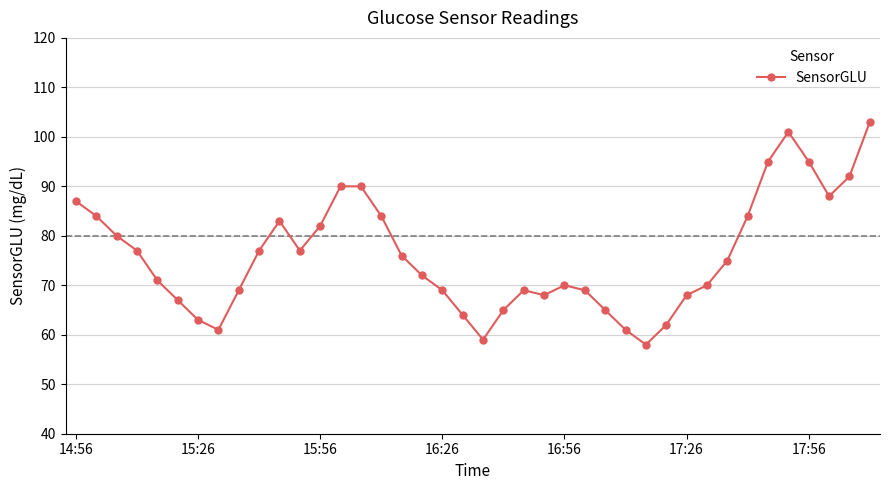

Reading right to left, extract all data points from this chart.

103	92	88	95	101	95	84	75	70	68	62	58	61	65	69	70	68	69	65	59	64	69	72	76	84	90	90	82	77	83	77	69	61	63	67	71	77	80	84	87